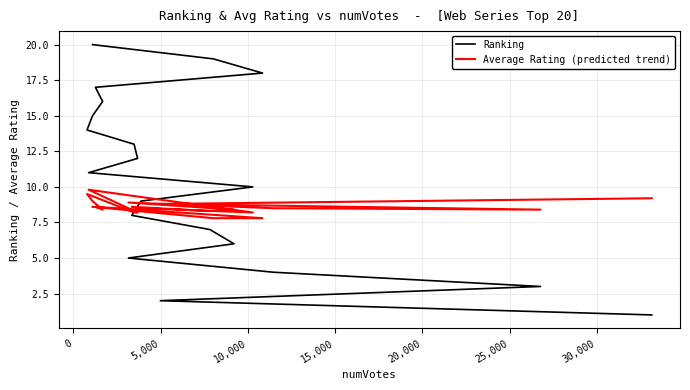

How many distinct data groups are displayed?

2